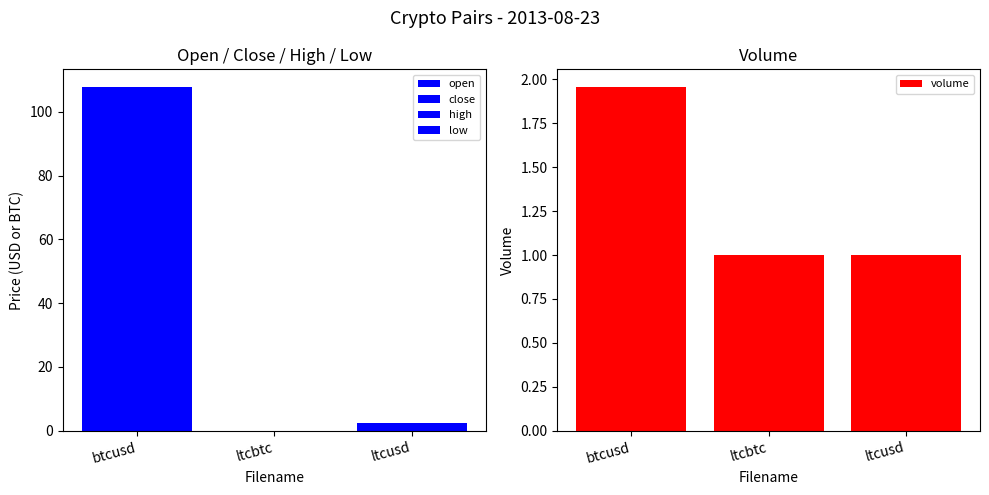

Reading left to right, extract all data points from this chart.

open: btcusd=107.9	ltcbtc=0.0	ltcusd=2.5
close: btcusd=107.9	ltcbtc=0.0	ltcusd=2.5
high: btcusd=107.9	ltcbtc=0.0	ltcusd=2.5
low: btcusd=107.9	ltcbtc=0.0	ltcusd=2.5
volume: btcusd=2.0	ltcbtc=1.0	ltcusd=1.0